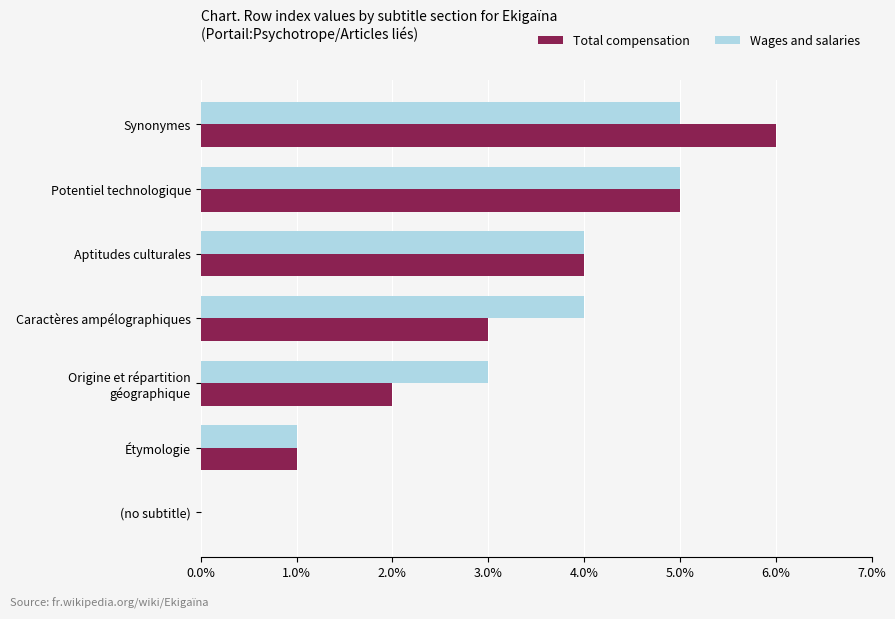

At which label is Total compensation closest to 3?

Caractères ampélographiques